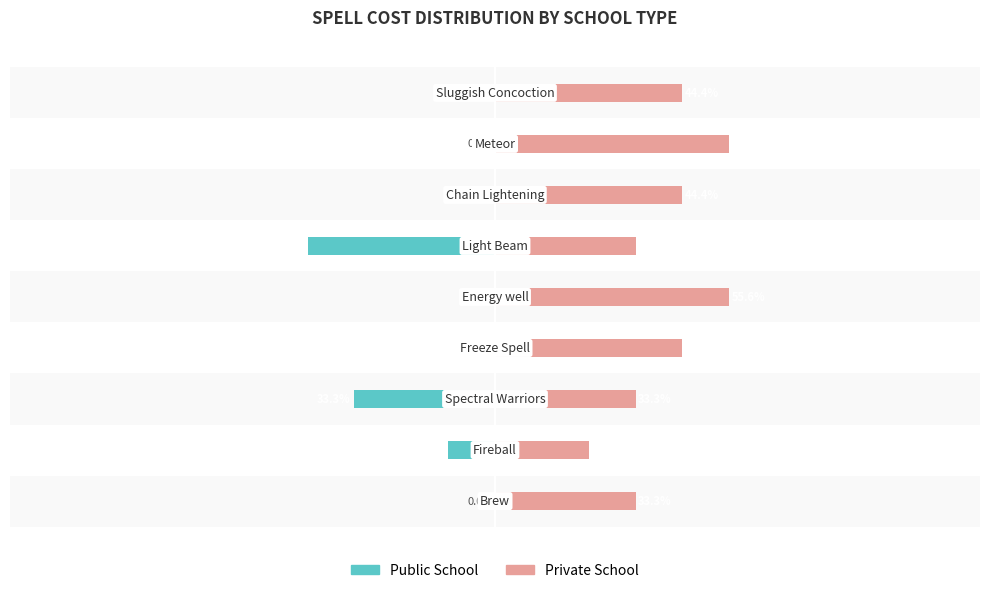

Does the chart contain any negative values?

Yes